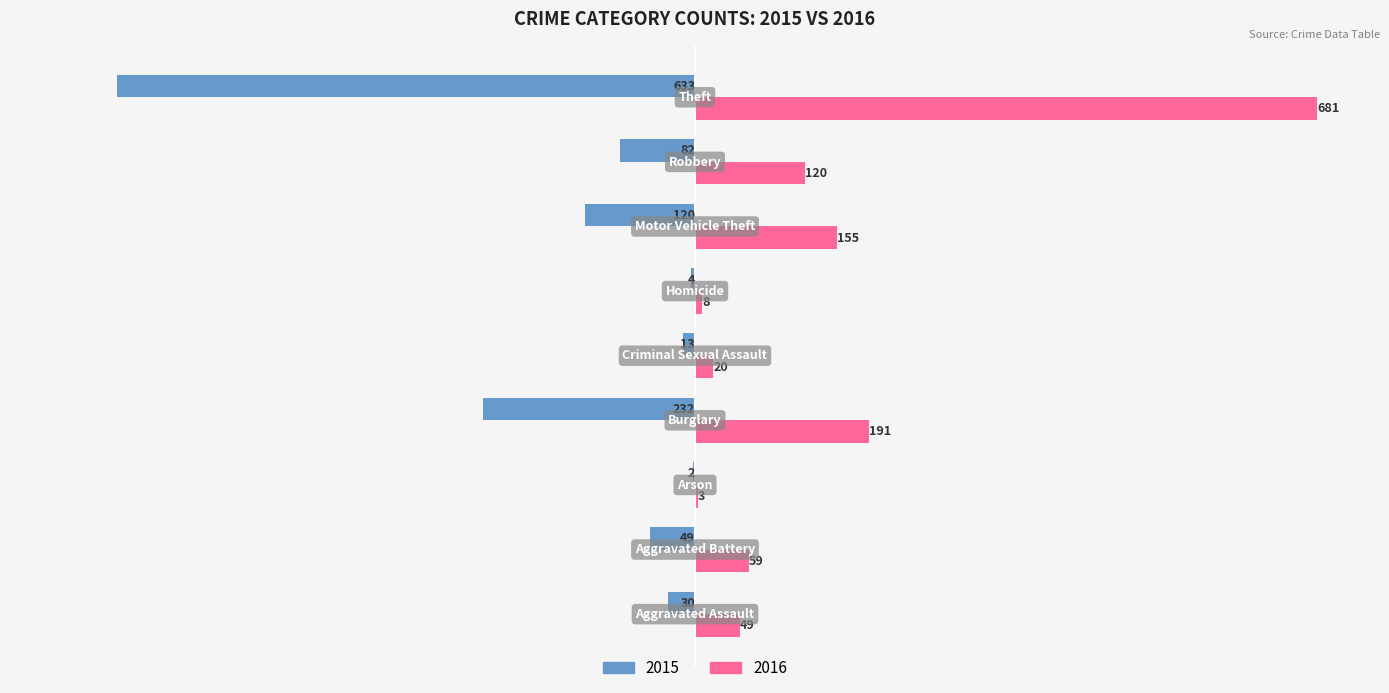

Which series has the largest total across all categories?

2016